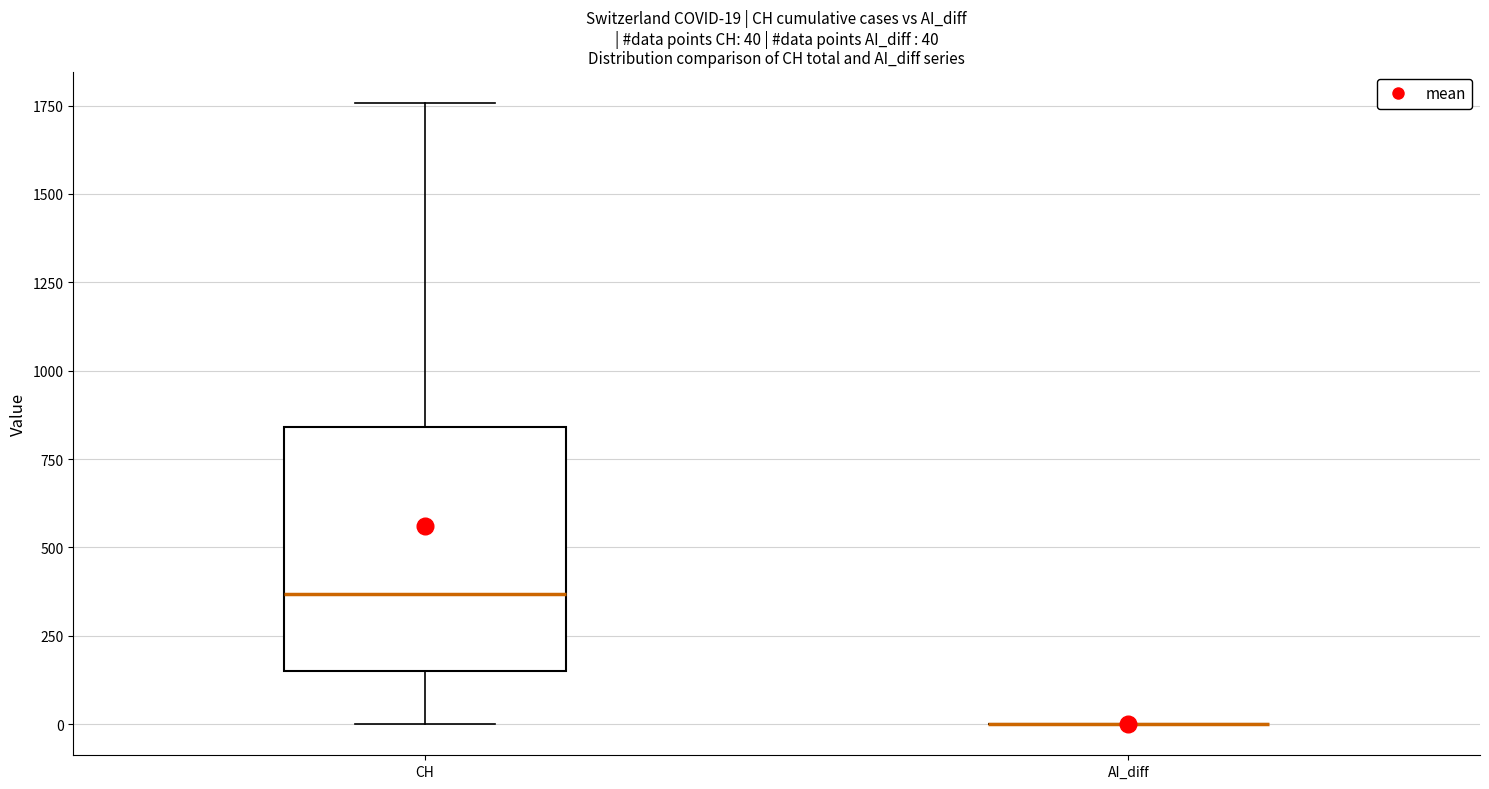

Which box is the tallest, from its lower edge to its upper edge?

CH